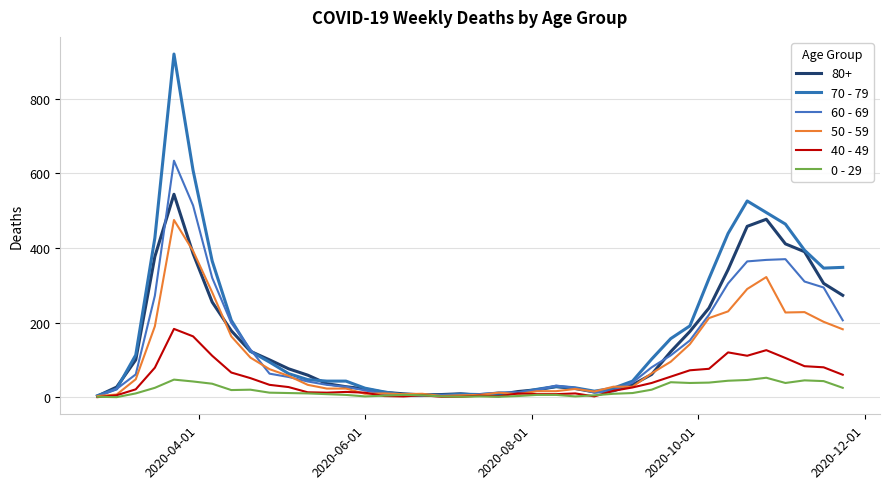

Does the chart display data point markers on the line(s)?

No